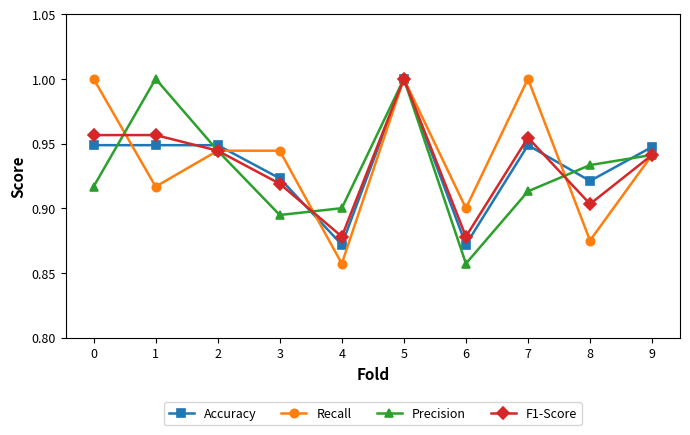

Where is the first local maximum for Precision?

1